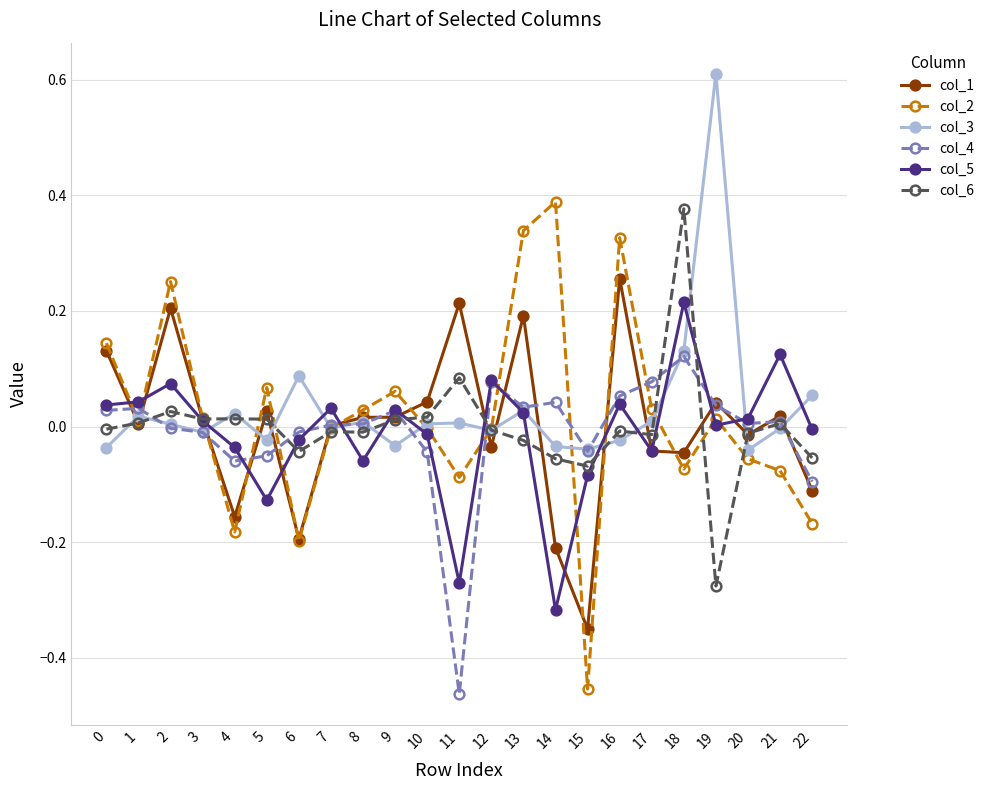

What is the maximum value shown in the chart?

0.6